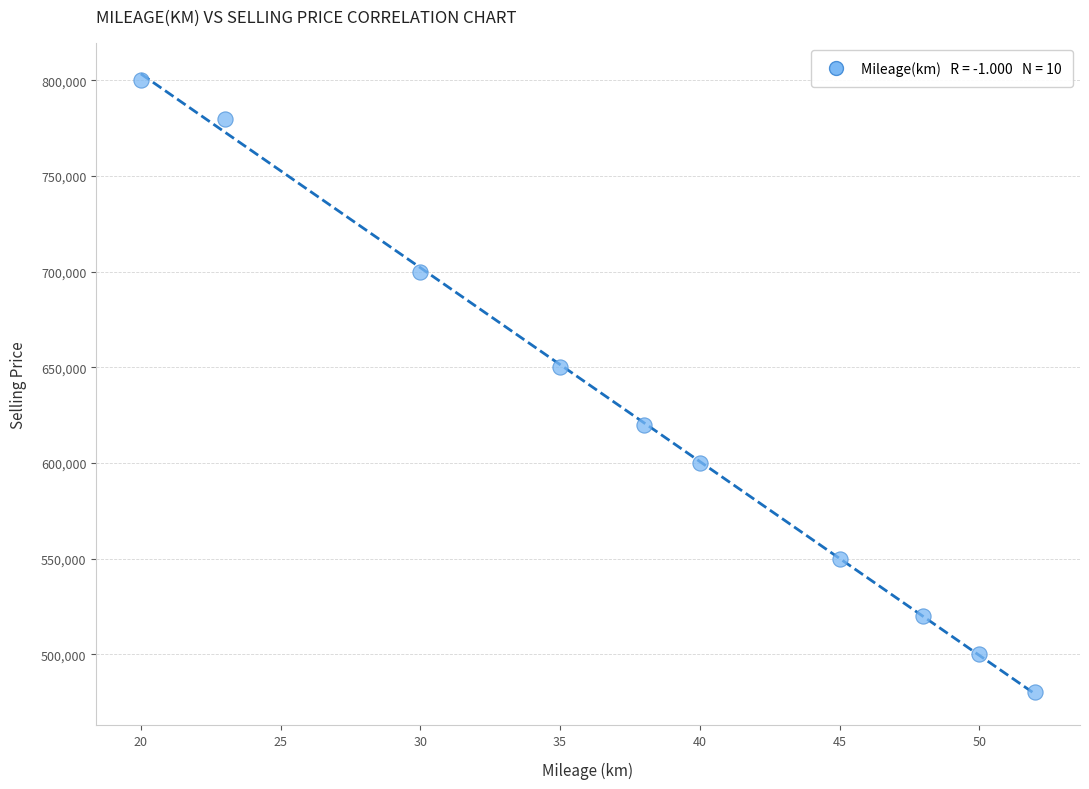

What is the range of Y values (max minus min)?

320000